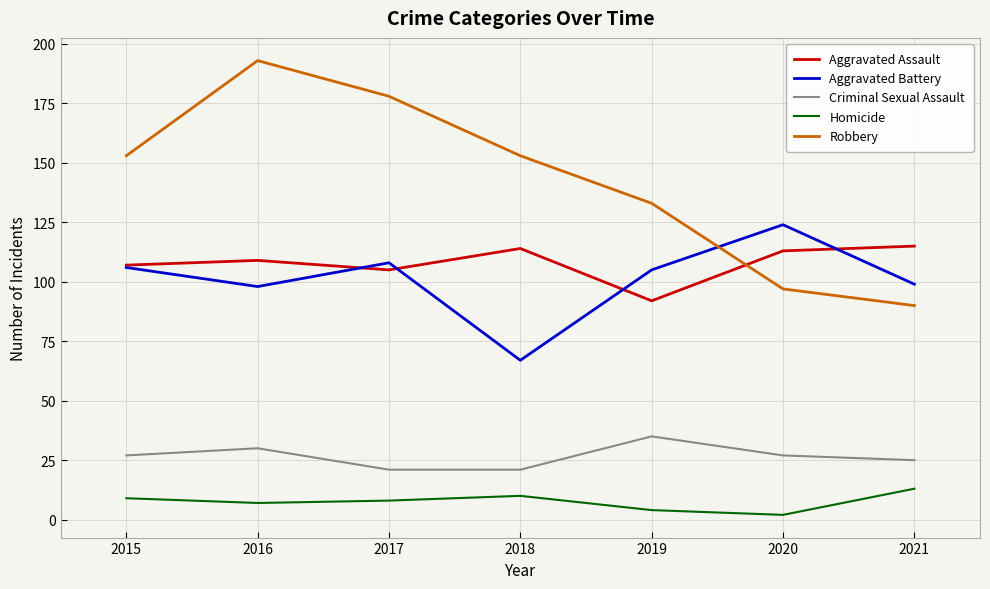

Which series has the widest spread of values?

Robbery